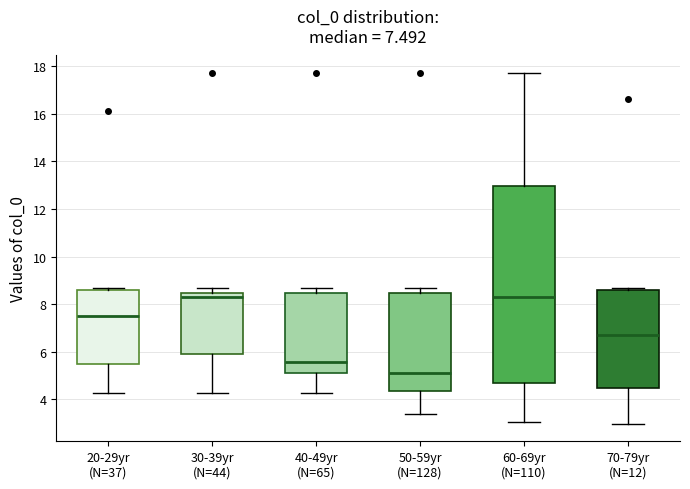

Comparing the boxes themselves (not the whiskers), which one is the tallest?

60-69yr (N=110)